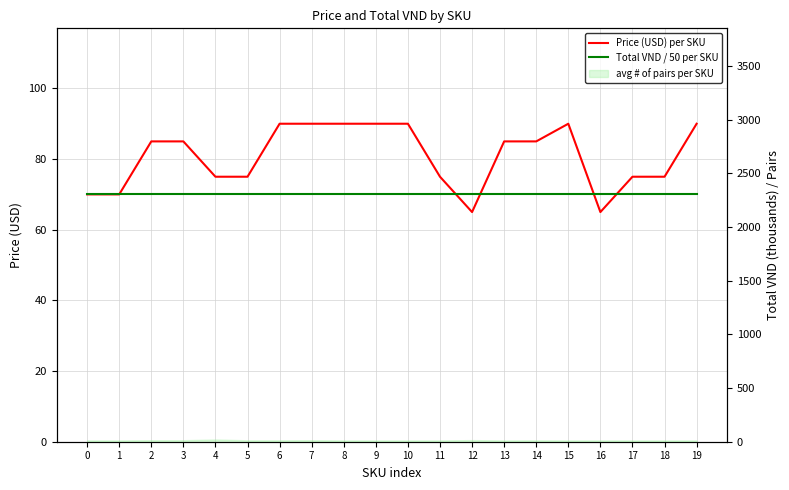

What is the difference between the maximum and minimum values in the Price (USD) per SKU series?

25